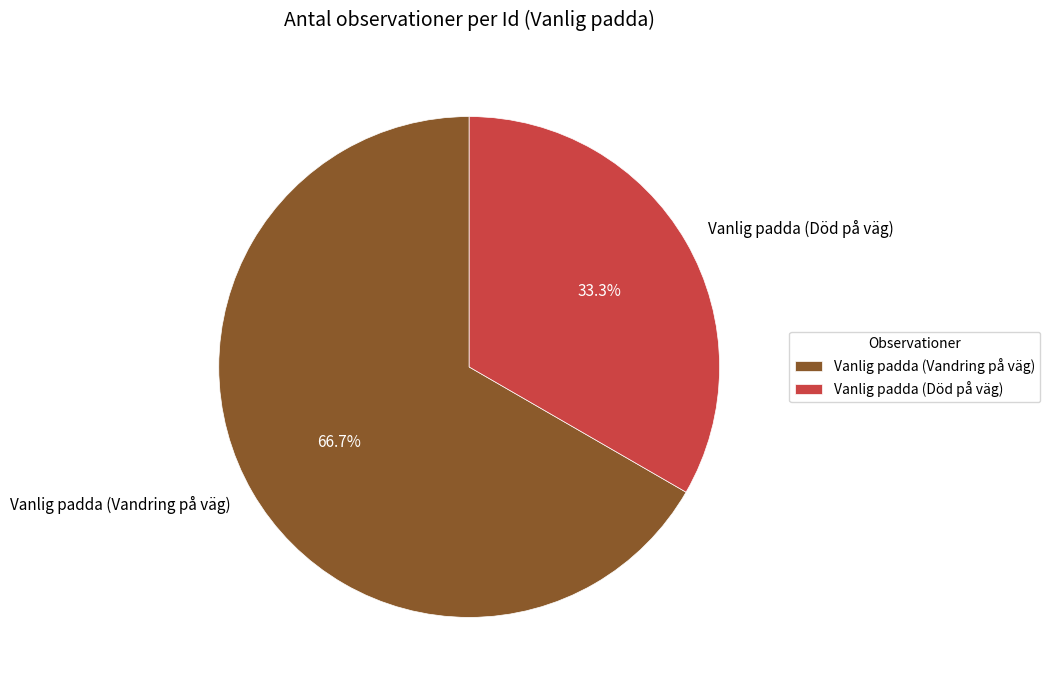

Is there a majority slice in this chart?

Yes